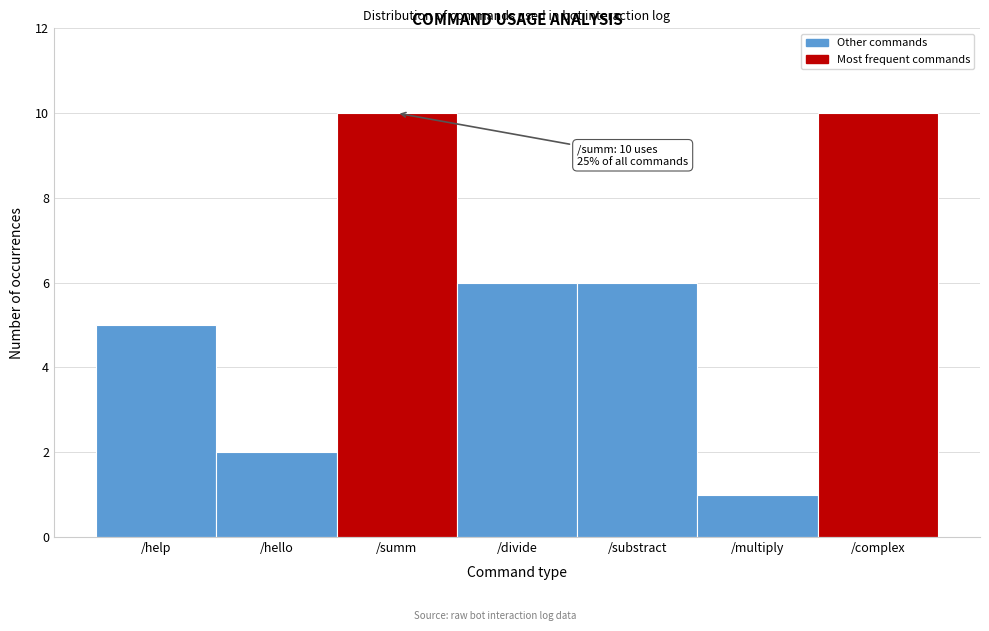

Reading left to right, transcribe all the data shown in this chart.

/help=5	/hello=2	/summ=10	/divide=6	/substract=6	/multiply=1	/complex=10